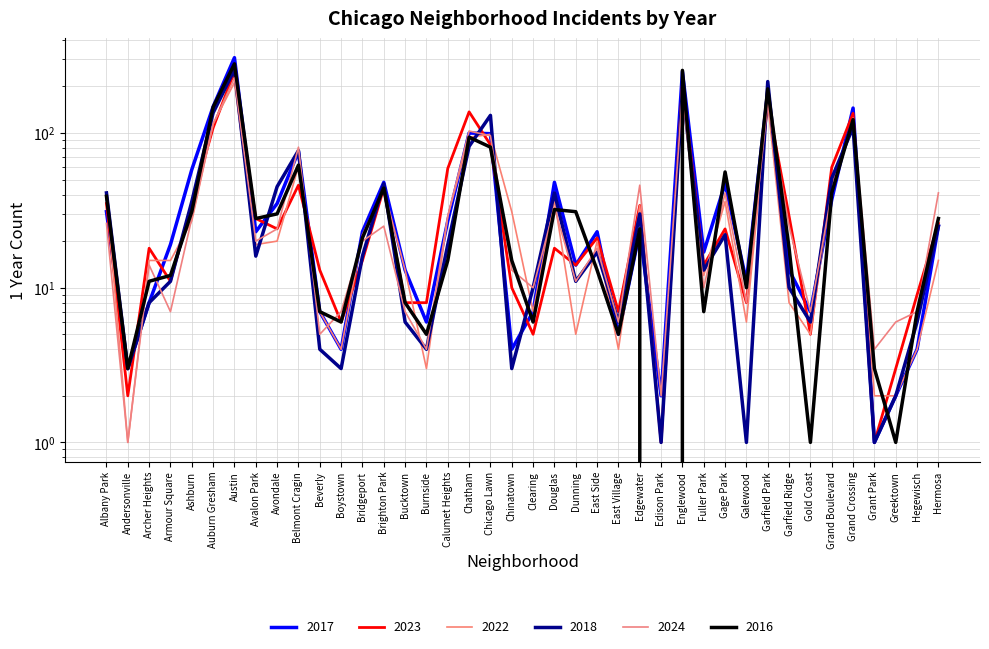

At Beverly, list the series in order from smallest to largest.

2018, 2024, 2017, 2022, 2016, 2023